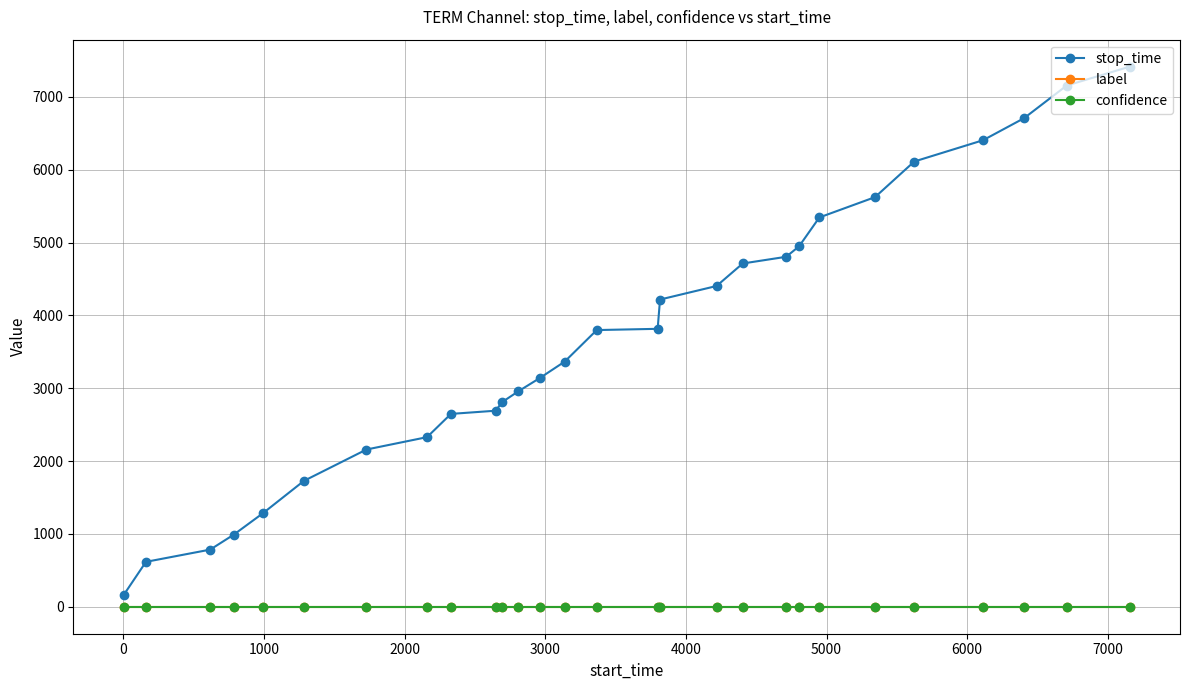

What is the average value of the stop_time series?

3682.4